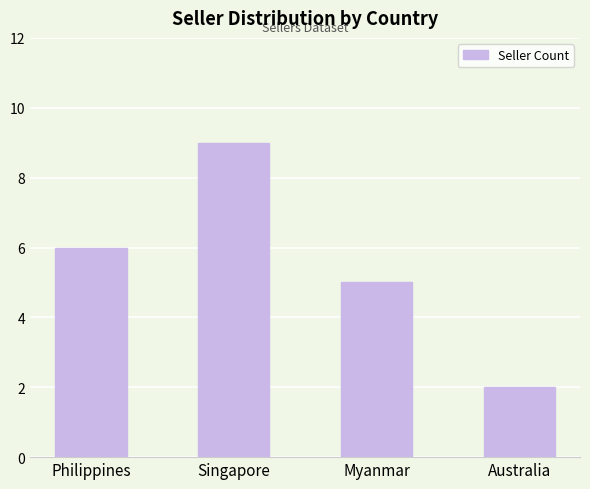

What is the difference between the maximum and minimum values?

7